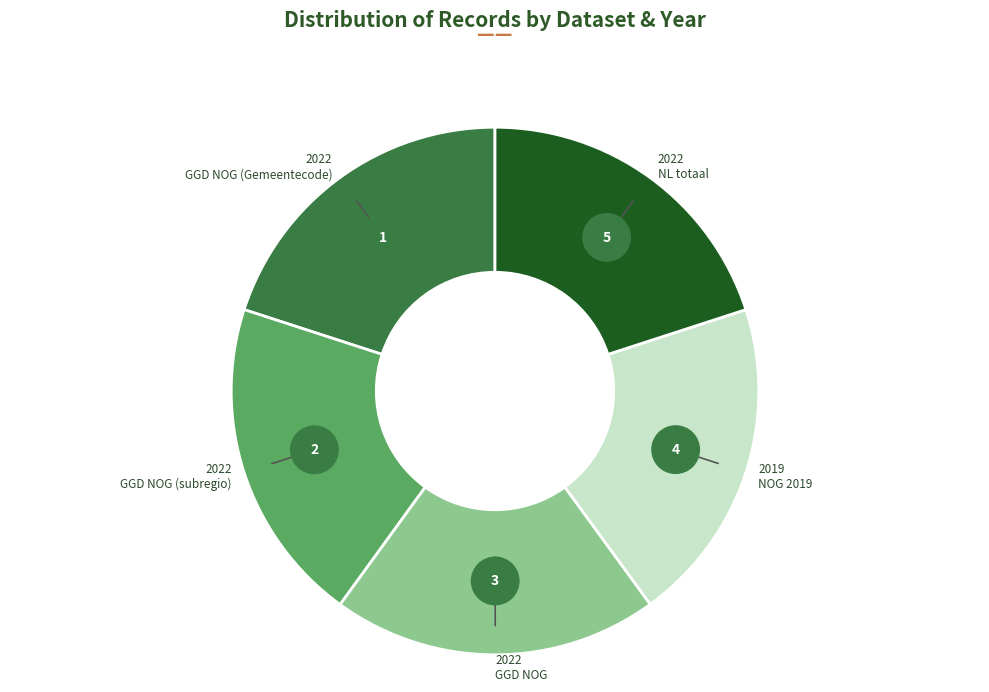

To the nearest percent, what is the average slice percentage?

20%